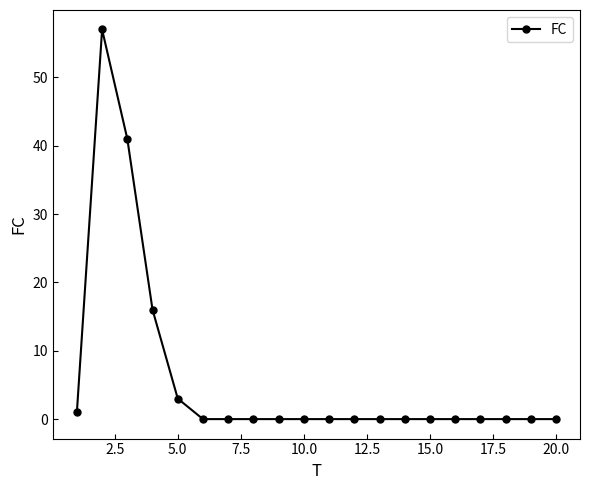

Does the chart have visible grid lines?

No